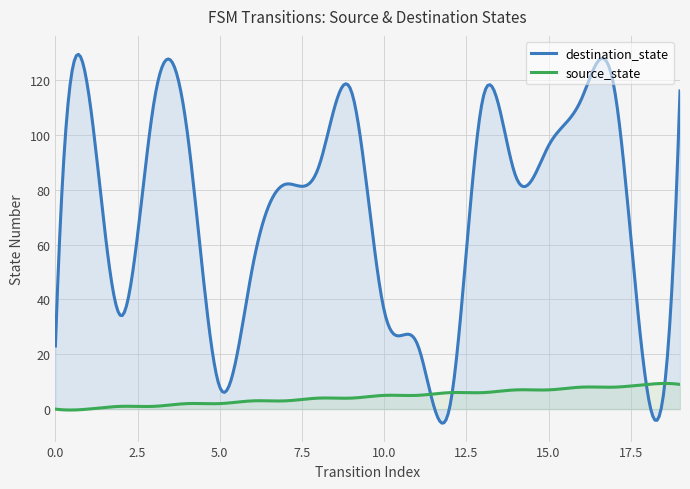

What is the lowest value of the destination_state series?

-5.1